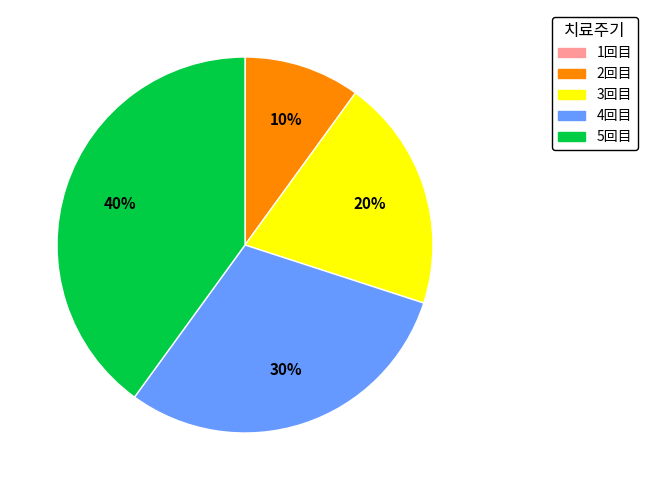

To the nearest percent, what is the difference between the largest and smallest slice percentages?

40%